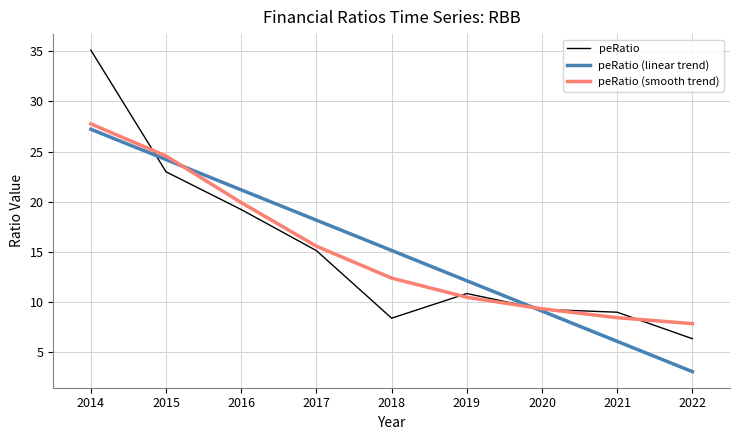

The value of peRatio (smooth trend) at 2022 is 3.5. True or false?

False